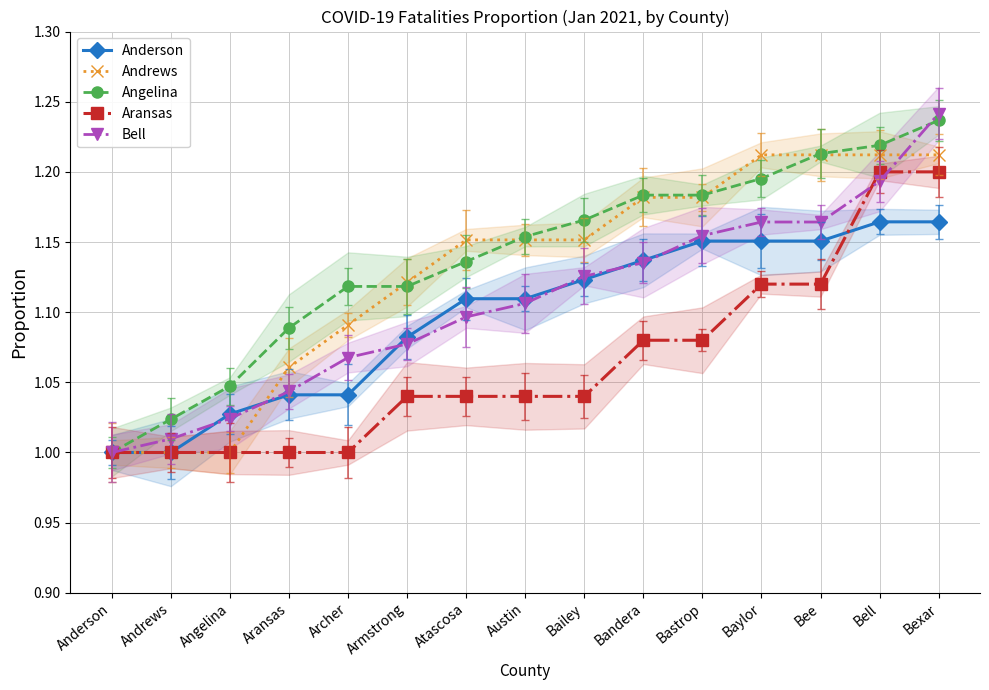

Count the Aransas values in the range 1 to 2.

15